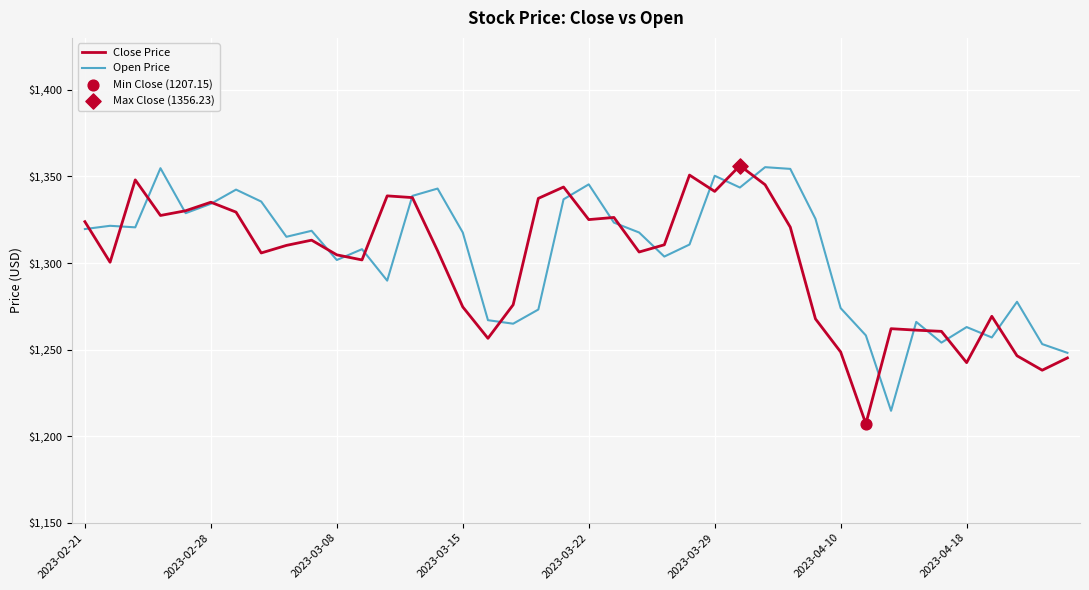

What is the lowest value of the Close Price series?

1207.2